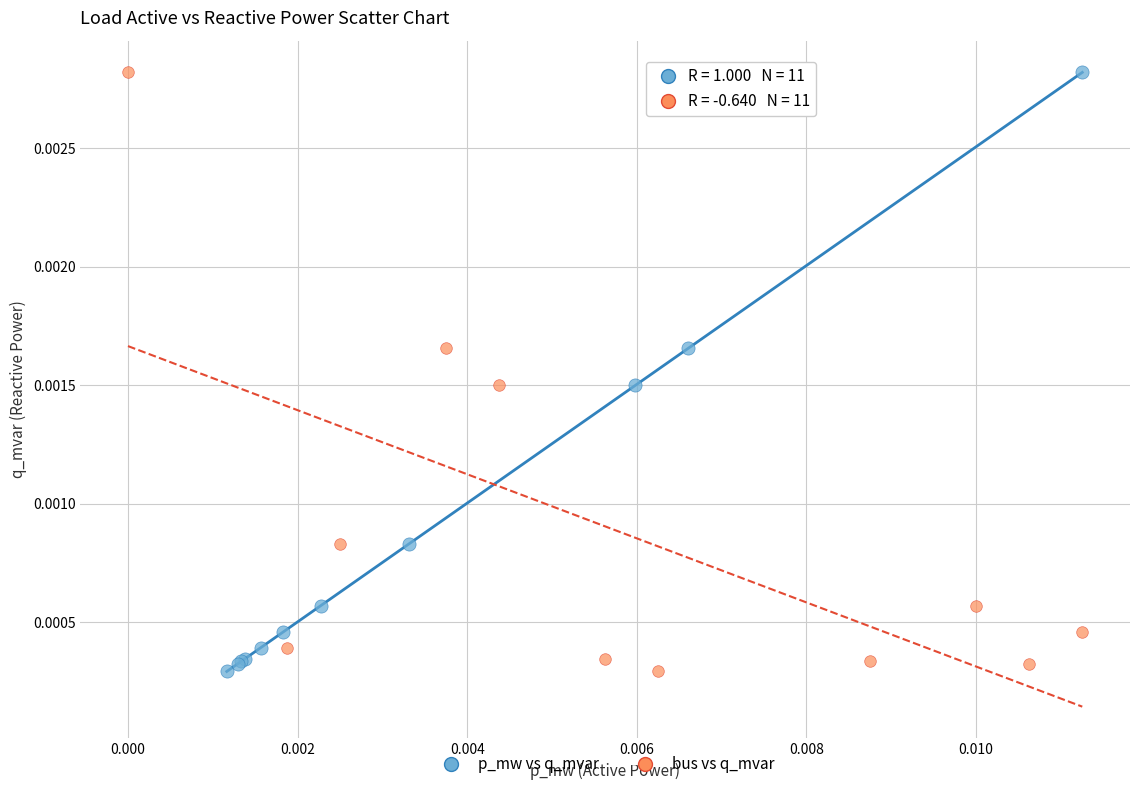

What are all the series names shown in the legend?

p_mw vs q_mvar, bus vs q_mvar